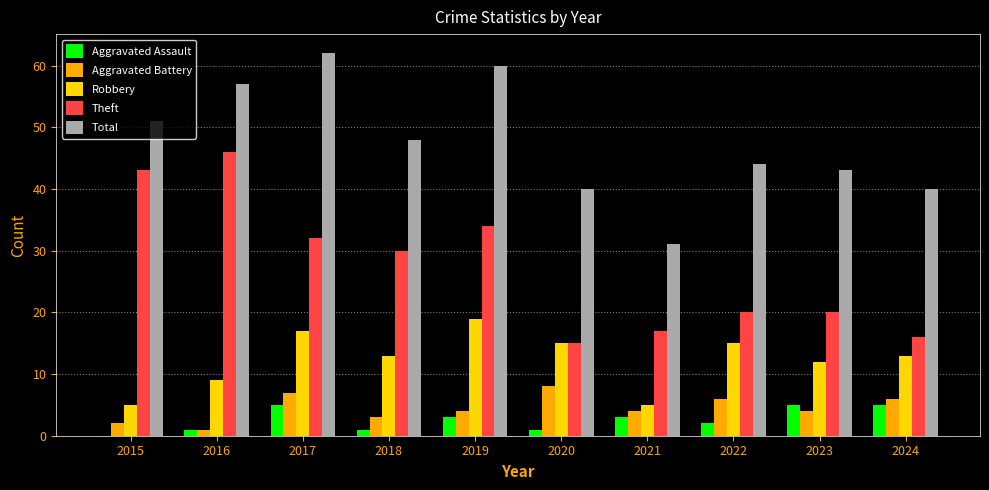

Which label corresponds to the largest value in the chart?

2017